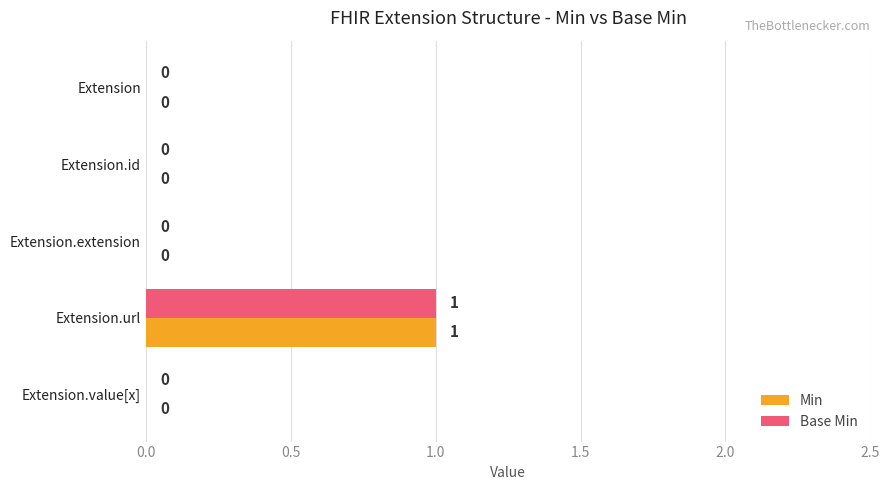

Is the value of Min at Extension.extension greater than the value of Base Min at Extension.url?

No